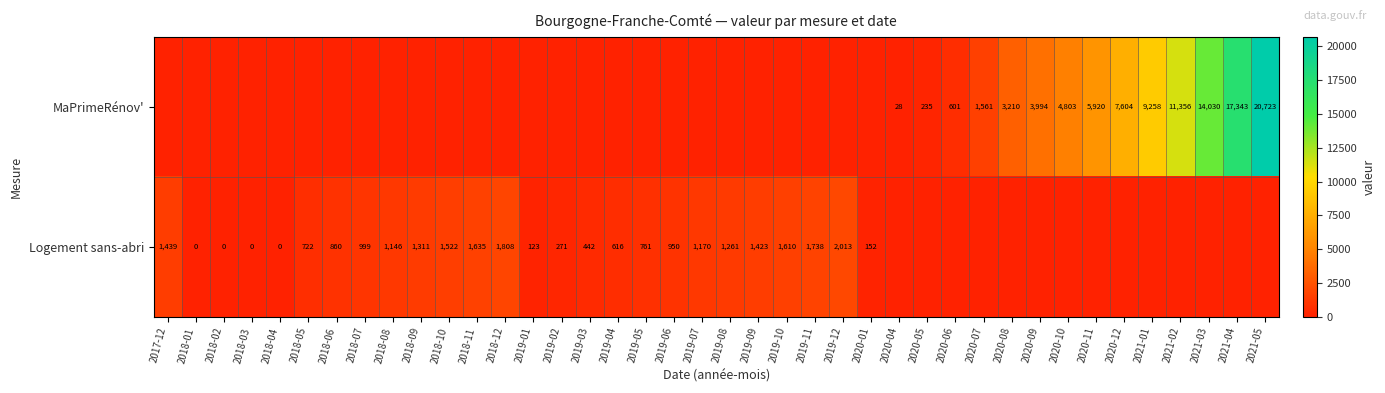

At which category is the sum across all series the highest?

2021-05